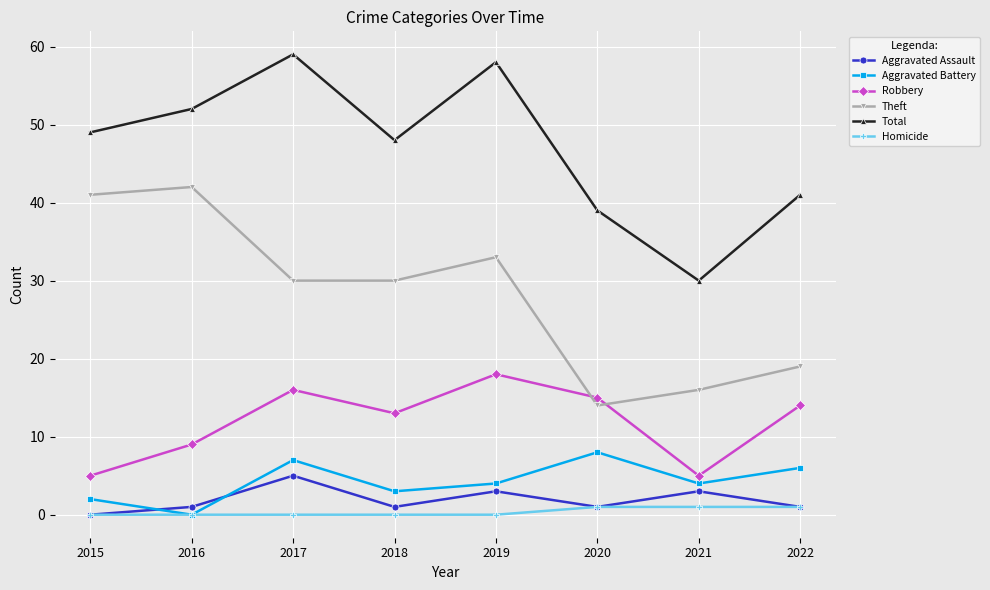

What is the difference between the highest and lowest values at 2017?

59